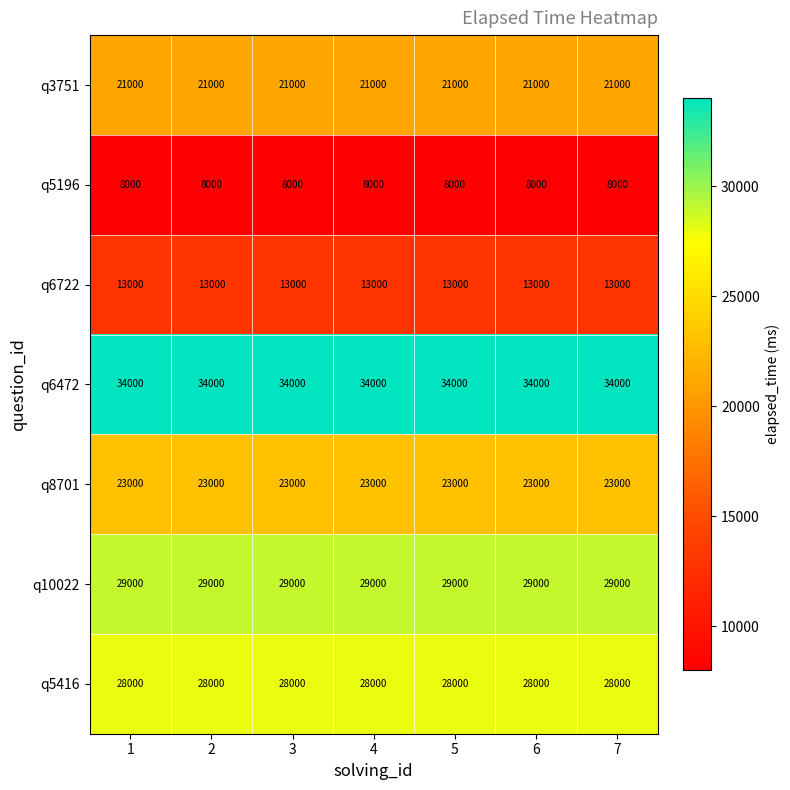

What is the difference between the highest and lowest values at 1?

26000